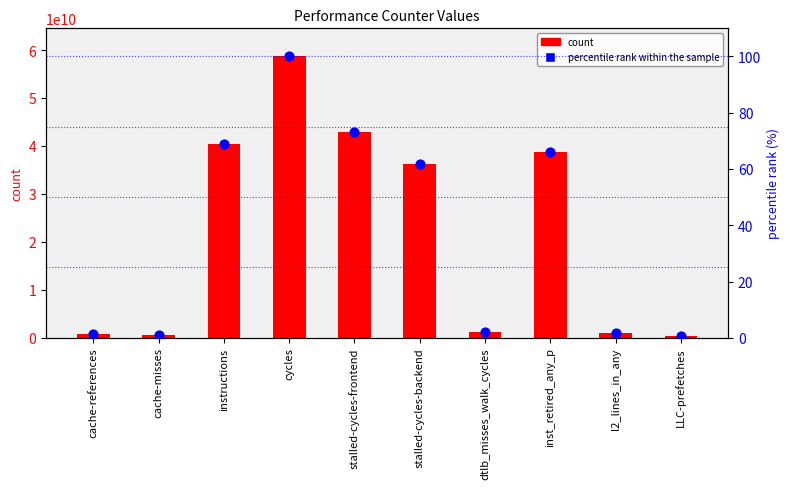

At which category is the sum across all series the highest?

cycles